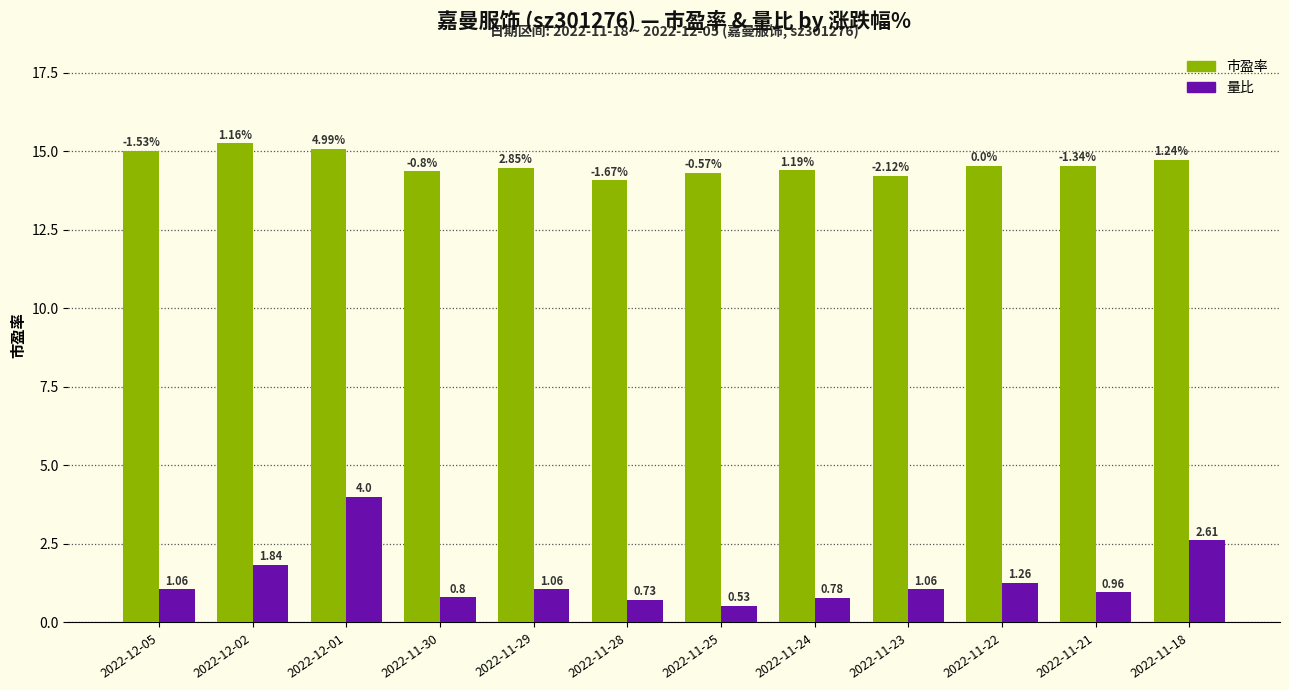

What is the value of the 量比 bar at the 4th from the left?

0.8